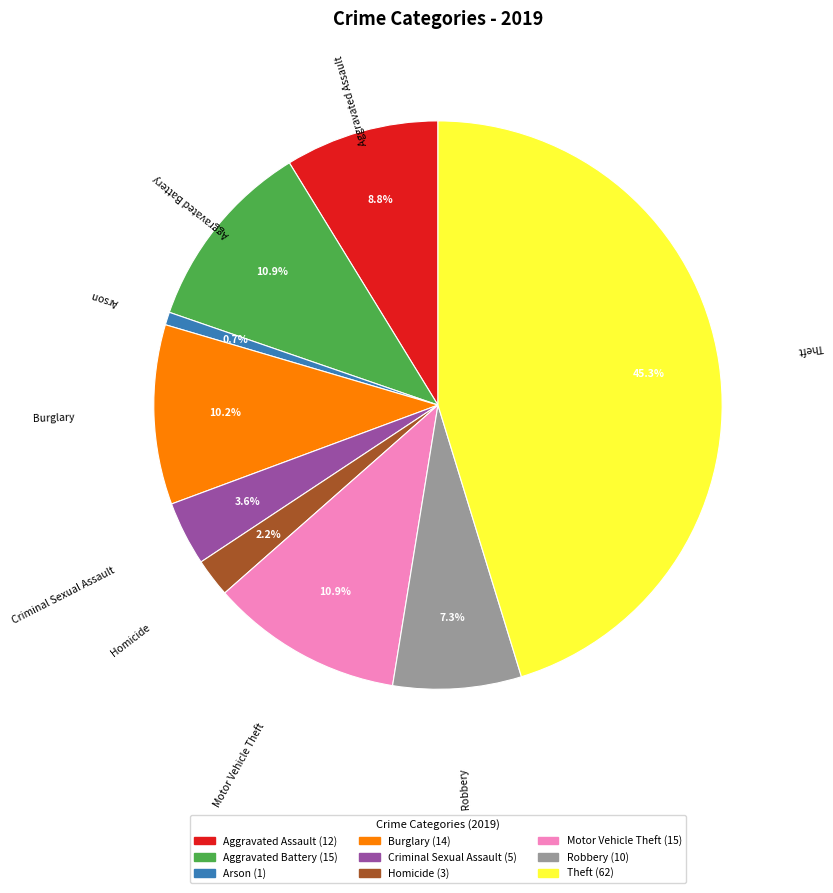

What is the smallest slice in the pie chart?

Arson